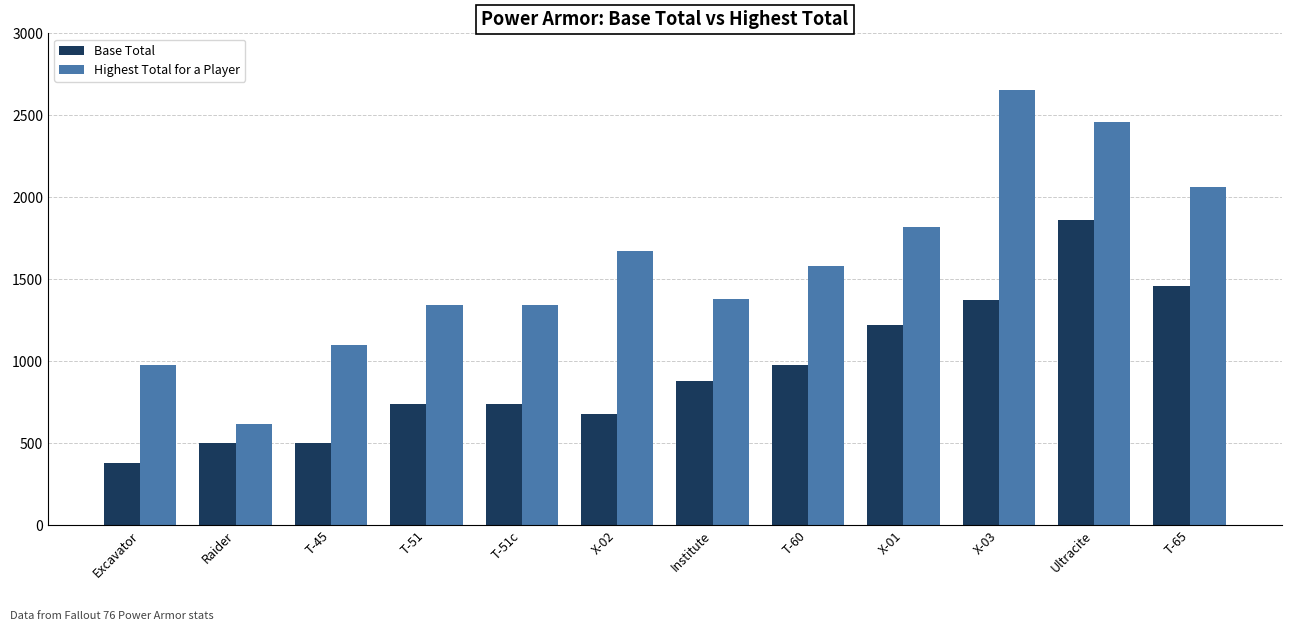

The value of Highest Total for a Player at Institute is 1380. True or false?

True